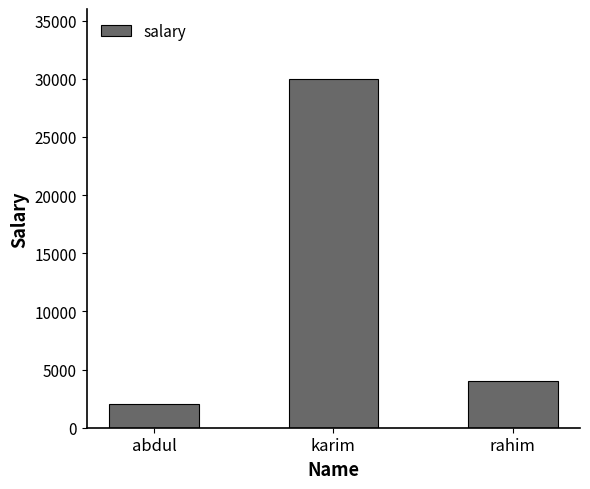

Rank the categories by value from lowest to highest.

abdul, rahim, karim